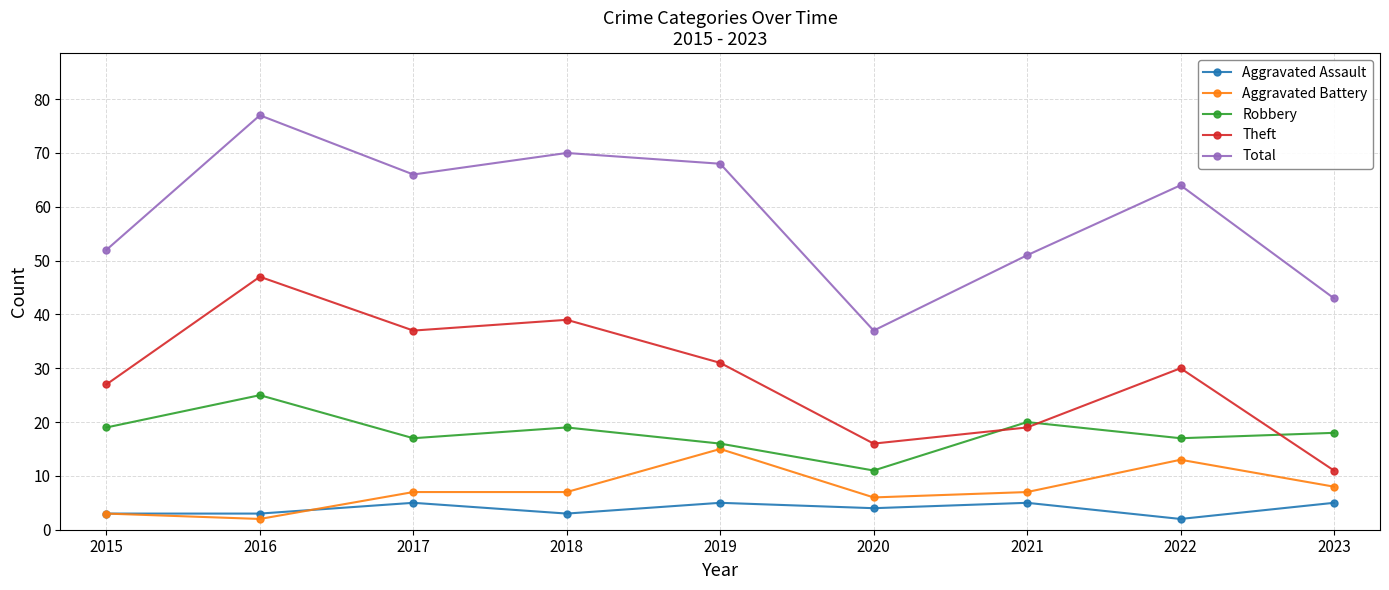

Reading left to right, what are all the values shown in this chart?

Aggravated Assault: 3	3	5	3	5	4	5	2	5
Aggravated Battery: 3	2	7	7	15	6	7	13	8
Robbery: 19	25	17	19	16	11	20	17	18
Theft: 27	47	37	39	31	16	19	30	11
Total: 52	77	66	70	68	37	51	64	43